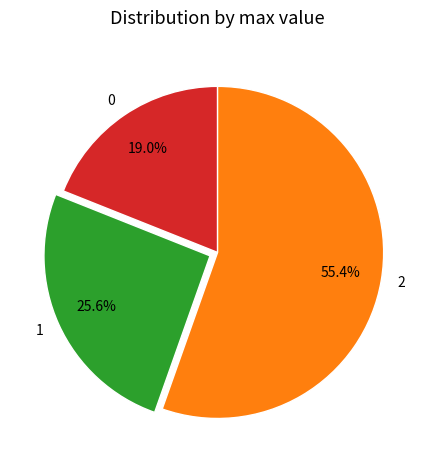

Is 2 the majority of the pie?

Yes